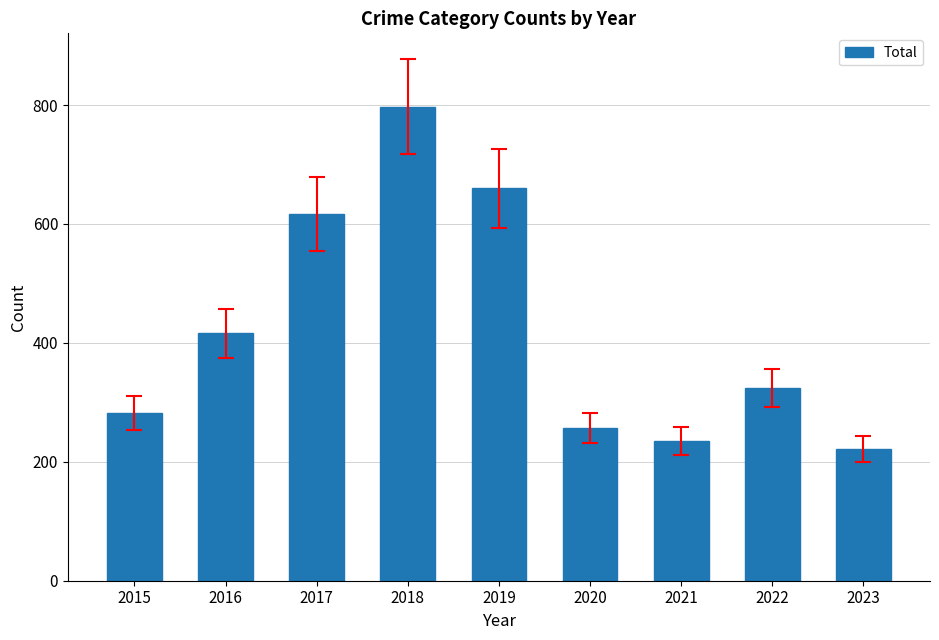

Reading left to right, transcribe all the data shown in this chart.

2015=282	2016=416	2017=617	2018=797	2019=660	2020=257	2021=235	2022=324	2023=222